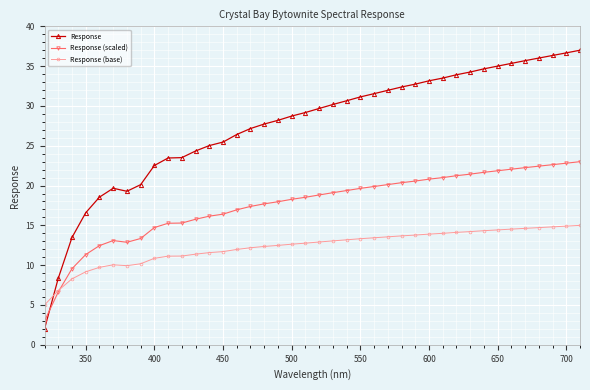

List the series in order of their overall mean, highest first.

Response, Response (scaled), Response (base)